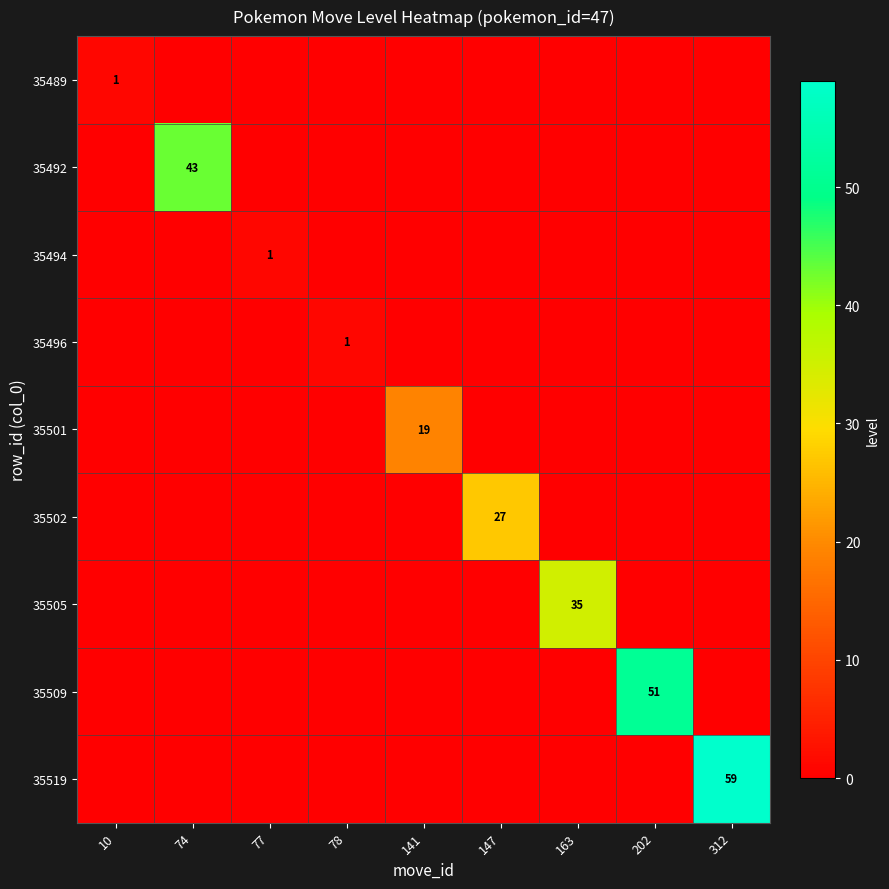

Count the 35494 values in the range 0 to 1.

9